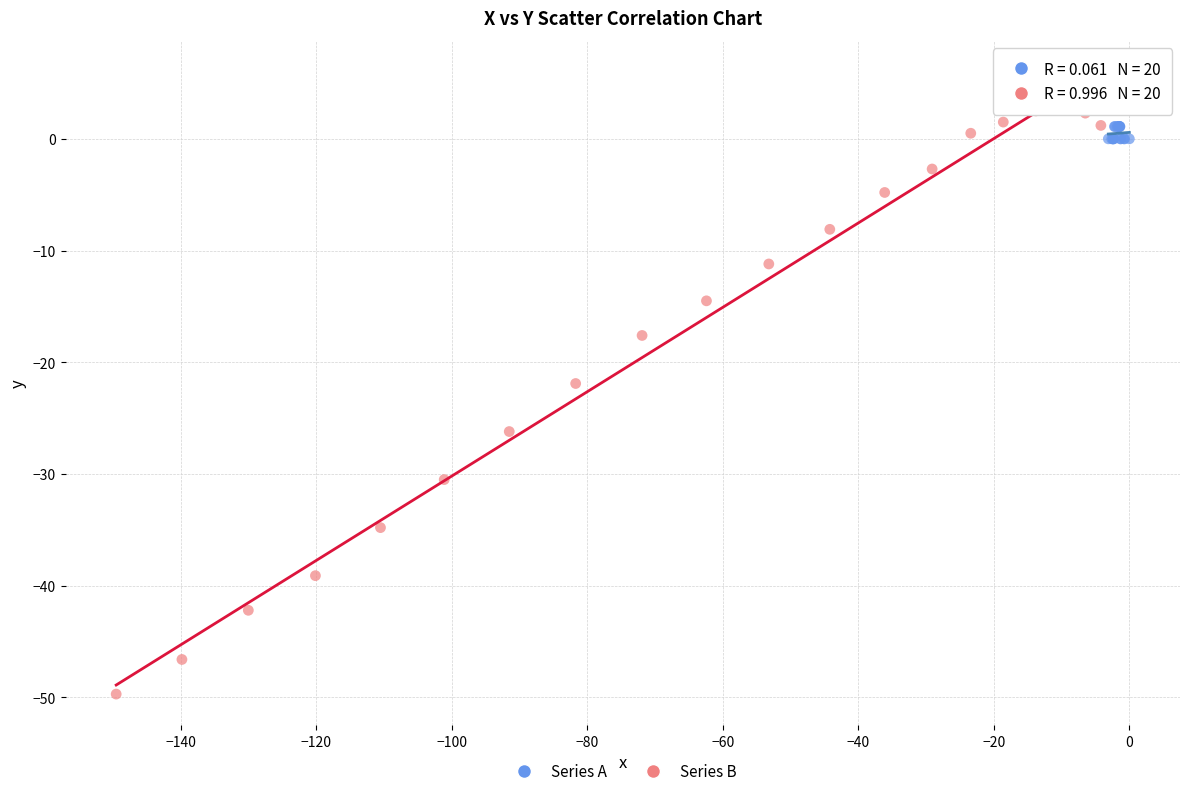

Which series has the widest spread of Y values?

Series B